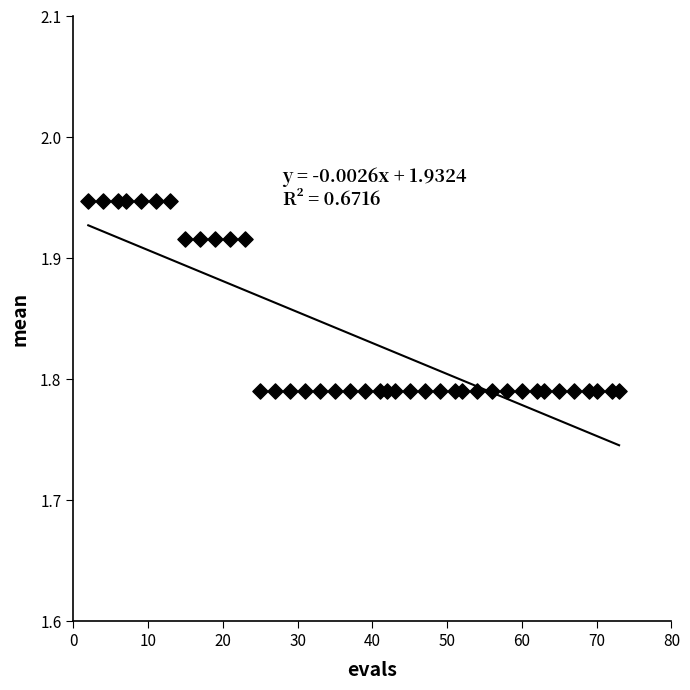

What is the range of X values (max minus min)?

71.0